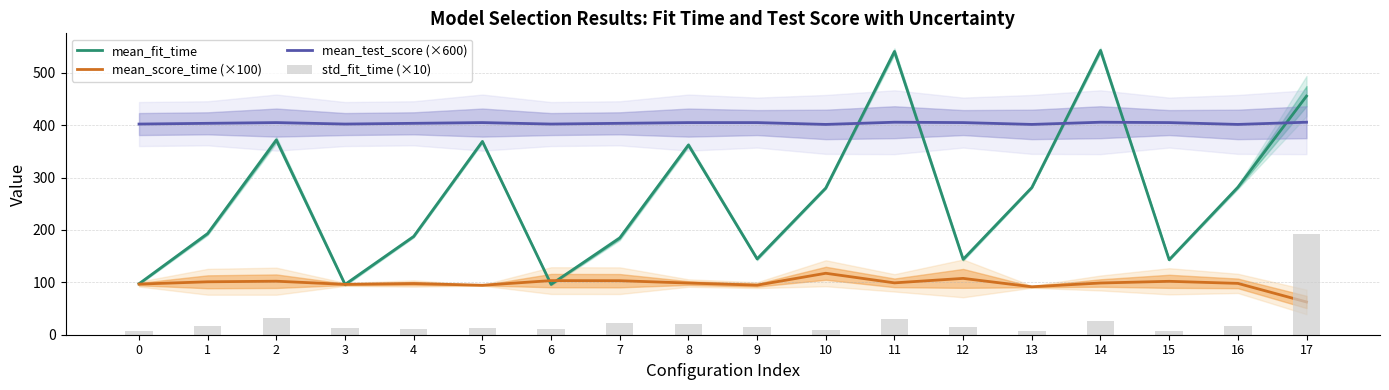

True or false: mean_score_time (×100) has a value of 98.7 at 14.

True